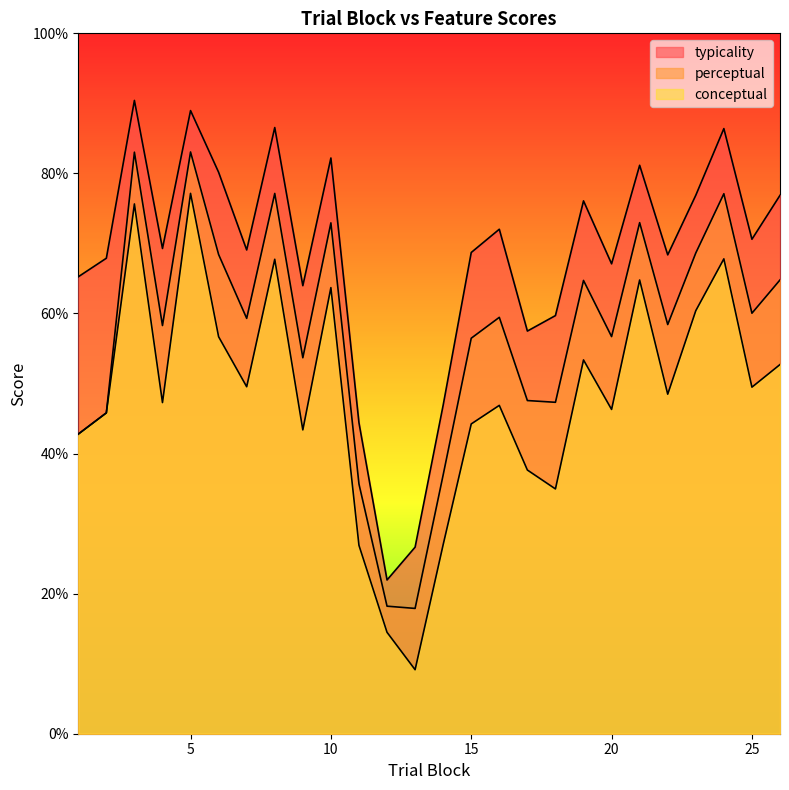

Reading left to right, transcribe all the data shown in this chart.

conceptual: 42.8	45.8	75.6	47.3	77.2	56.7	49.5	67.7	43.4	63.7	26.9	14.5	9.1	27.0	44.2	46.9	37.6	35.0	53.4	46.3	64.8	48.5	60.4	67.8	49.5	52.7
perceptual: 42.8	45.8	83.0	58.3	83.1	68.4	59.3	77.1	53.7	72.9	35.6	18.2	17.9	37.0	56.5	59.5	47.6	47.3	64.7	56.7	73.0	58.4	68.6	77.1	60.0	64.8
typicality: 65.2	67.9	90.4	69.3	89.0	80.2	69.1	86.5	64.0	82.2	44.4	21.9	26.6	46.9	68.7	72.0	57.5	59.7	76.1	67.1	81.2	68.4	76.9	86.4	70.6	76.9